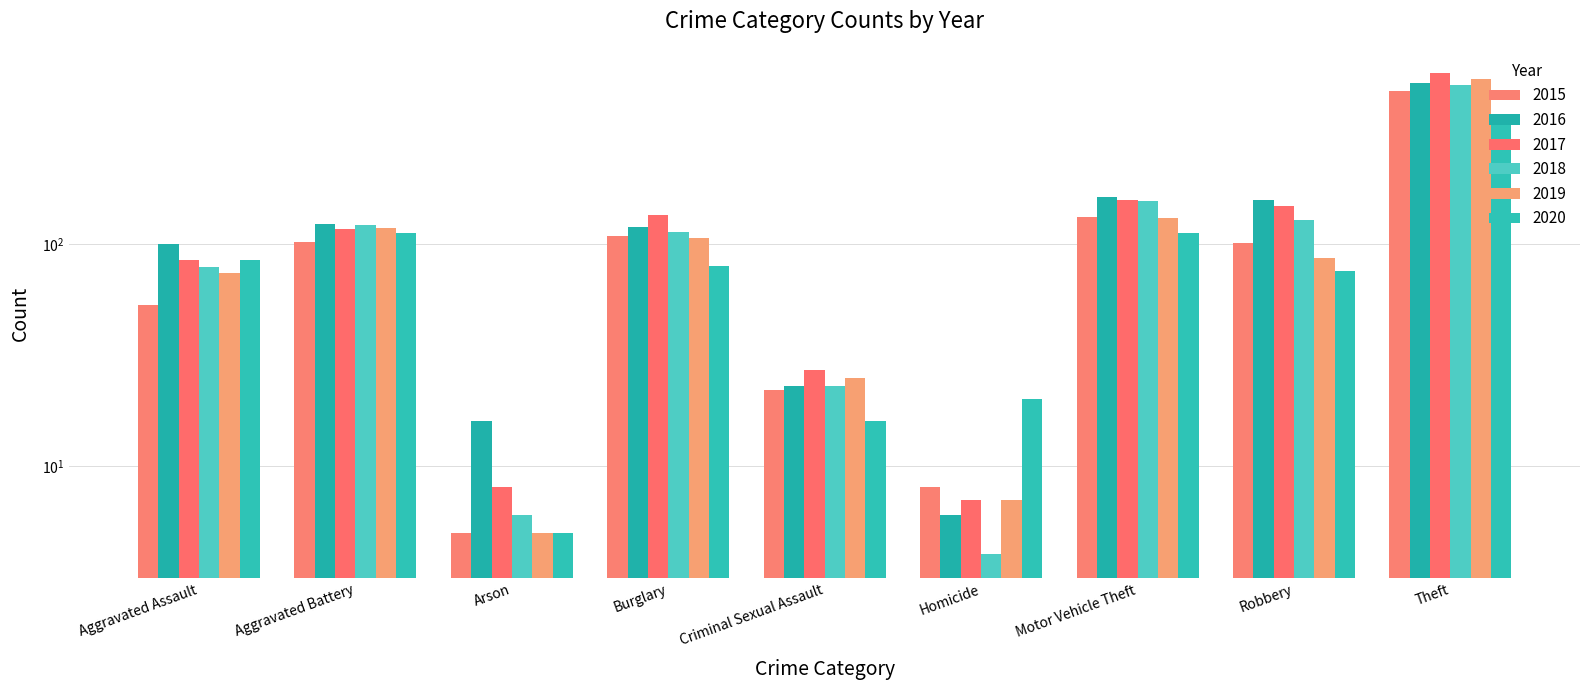

Reading right to left, extract all data points from this chart.

2015: Theft=492	Robbery=101	Motor Vehicle Theft=133	Homicide=8	Criminal Sexual Assault=22	Burglary=109	Arson=5	Aggravated Battery=102	Aggravated Assault=53
2016: Theft=534	Robbery=158	Motor Vehicle Theft=163	Homicide=6	Criminal Sexual Assault=23	Burglary=120	Arson=16	Aggravated Battery=124	Aggravated Assault=100
2017: Theft=593	Robbery=149	Motor Vehicle Theft=158	Homicide=7	Criminal Sexual Assault=27	Burglary=135	Arson=8	Aggravated Battery=117	Aggravated Assault=85
2018: Theft=521	Robbery=129	Motor Vehicle Theft=157	Homicide=4	Criminal Sexual Assault=23	Burglary=114	Arson=6	Aggravated Battery=122	Aggravated Assault=79
2019: Theft=558	Robbery=87	Motor Vehicle Theft=132	Homicide=7	Criminal Sexual Assault=25	Burglary=107	Arson=5	Aggravated Battery=119	Aggravated Assault=74
2020: Theft=369	Robbery=76	Motor Vehicle Theft=112	Homicide=20	Criminal Sexual Assault=16	Burglary=80	Arson=5	Aggravated Battery=112	Aggravated Assault=85